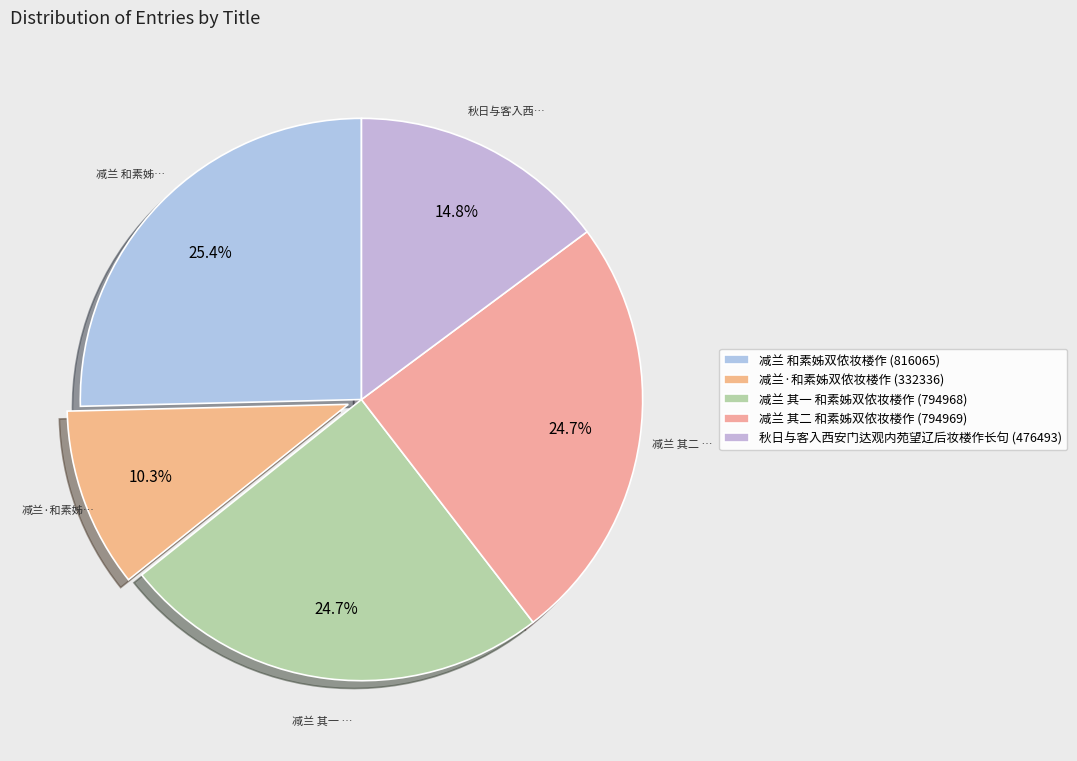

How many slices are in this pie chart?

5